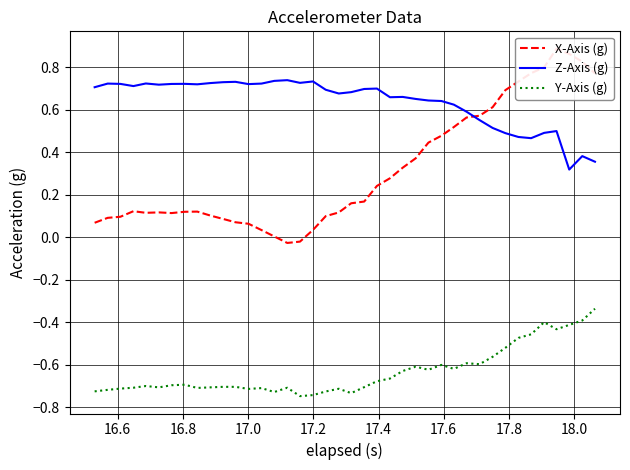

Reading left to right, extract all data points from this chart.

X-Axis (g): 0.1	0.1	0.1	0.1	0.1	0.1	0.1	0.1	0.1	0.1	0.1	0.1	0.1	0.0	0.0	-0.0	-0.0	0.0	0.1	0.1	0.2	0.2	0.2	0.3	0.3	0.4	0.4	0.5	0.5	0.6	0.6	0.6	0.7	0.7	0.8	0.8	0.9	0.9	0.8	0.8
Z-Axis (g): 0.7	0.7	0.7	0.7	0.7	0.7	0.7	0.7	0.7	0.7	0.7	0.7	0.7	0.7	0.7	0.7	0.7	0.7	0.7	0.7	0.7	0.7	0.7	0.7	0.7	0.7	0.6	0.6	0.6	0.6	0.6	0.5	0.5	0.5	0.5	0.5	0.5	0.3	0.4	0.4
Y-Axis (g): -0.7	-0.7	-0.7	-0.7	-0.7	-0.7	-0.7	-0.7	-0.7	-0.7	-0.7	-0.7	-0.7	-0.7	-0.7	-0.7	-0.7	-0.7	-0.7	-0.7	-0.7	-0.7	-0.7	-0.7	-0.6	-0.6	-0.6	-0.6	-0.6	-0.6	-0.6	-0.6	-0.5	-0.5	-0.5	-0.4	-0.4	-0.4	-0.4	-0.3